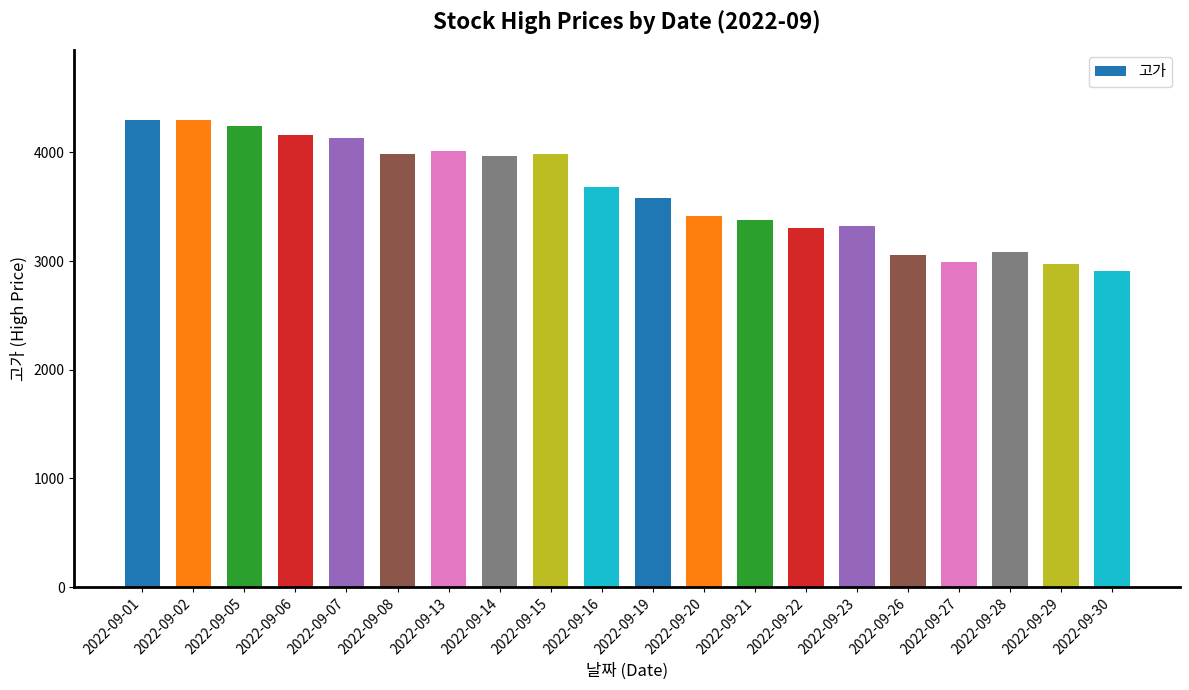

At which label does the data first exceed 3683?

2022-09-01